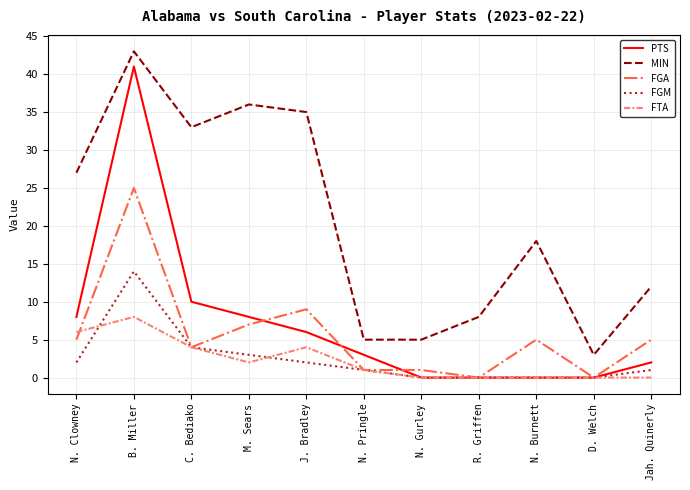

Reading right to left, what are all the values shown in this chart?

PTS: Jah. Quinerly=2	D. Welch=0	N. Burnett=0	R. Griffen=0	N. Gurley=0	N. Pringle=3	J. Bradley=6	M. Sears=8	C. Bediako=10	B. Miller=41	N. Clowney=8
MIN: Jah. Quinerly=12	D. Welch=3	N. Burnett=18	R. Griffen=8	N. Gurley=5	N. Pringle=5	J. Bradley=35	M. Sears=36	C. Bediako=33	B. Miller=43	N. Clowney=27
FGA: Jah. Quinerly=5	D. Welch=0	N. Burnett=5	R. Griffen=0	N. Gurley=1	N. Pringle=1	J. Bradley=9	M. Sears=7	C. Bediako=4	B. Miller=25	N. Clowney=5
FGM: Jah. Quinerly=1	D. Welch=0	N. Burnett=0	R. Griffen=0	N. Gurley=0	N. Pringle=1	J. Bradley=2	M. Sears=3	C. Bediako=4	B. Miller=14	N. Clowney=2
FTA: Jah. Quinerly=0	D. Welch=0	N. Burnett=0	R. Griffen=0	N. Gurley=0	N. Pringle=1	J. Bradley=4	M. Sears=2	C. Bediako=4	B. Miller=8	N. Clowney=6